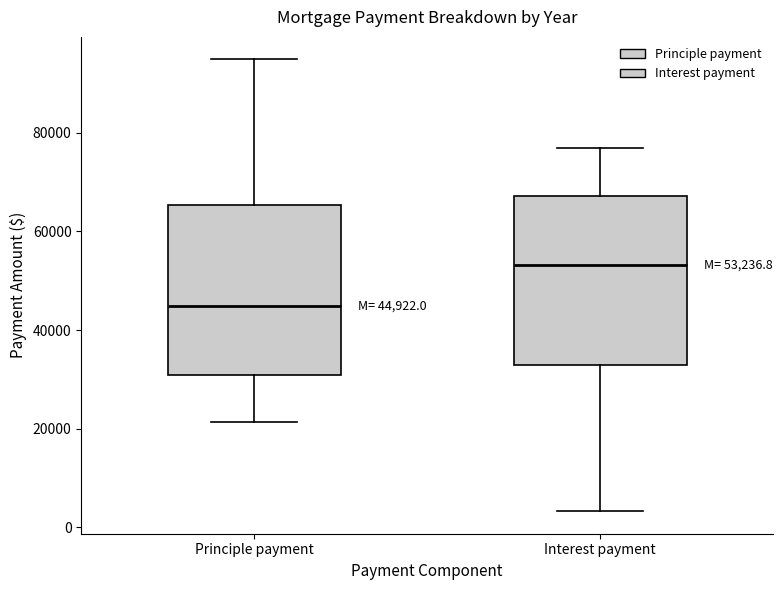

Which box has the lowest median line?

Principle payment